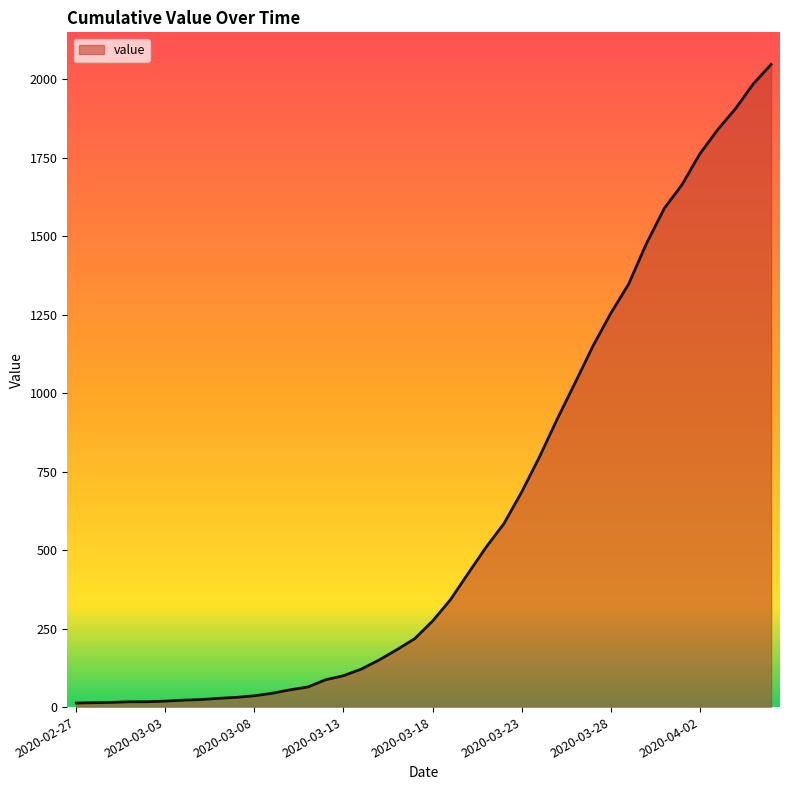

What is the difference between the maximum and minimum values?

2034